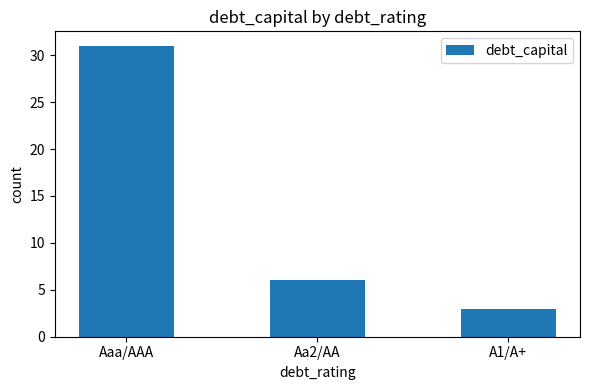

What is the label of the 1st bar from the right?

A1/A+